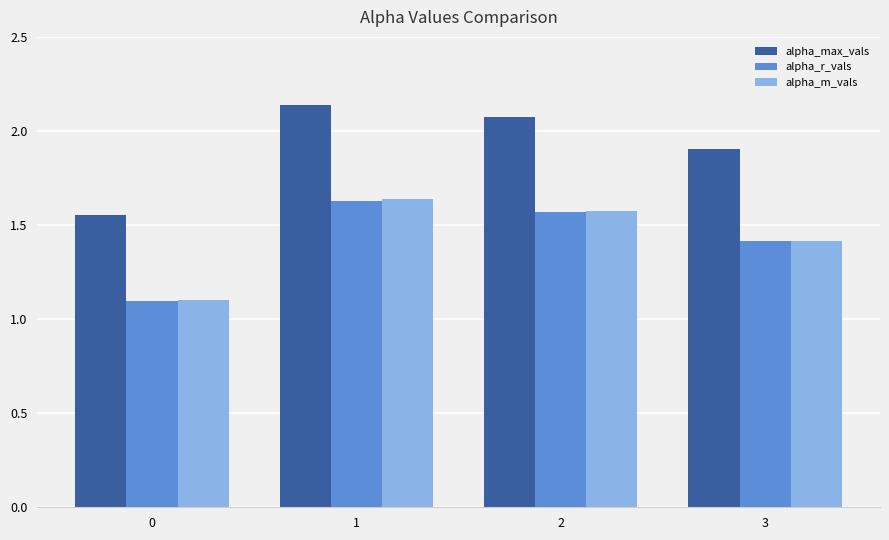

Which series has the widest spread of values?

alpha_max_vals